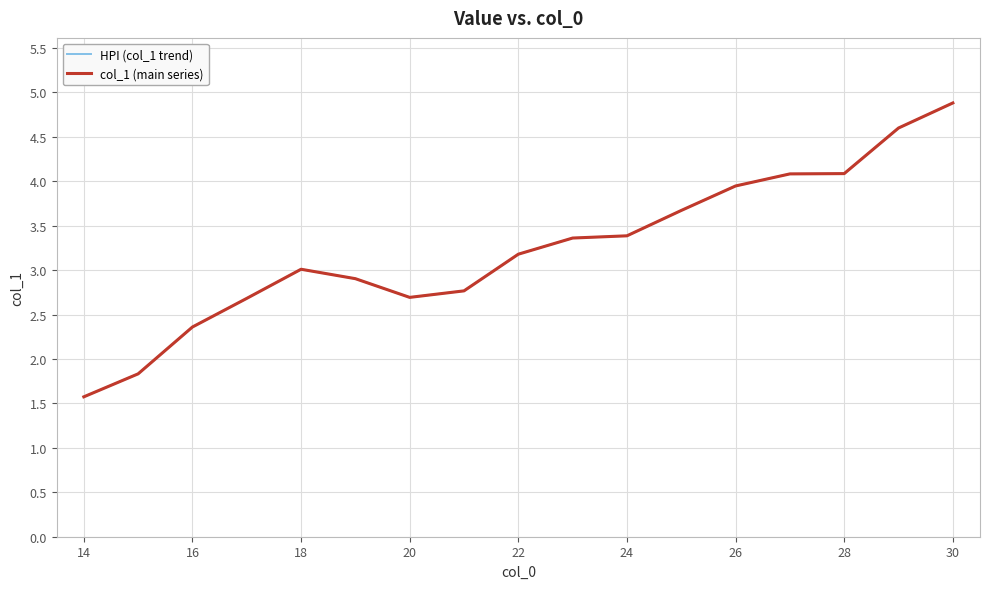

Is this an area chart (filled region under the line)?

No